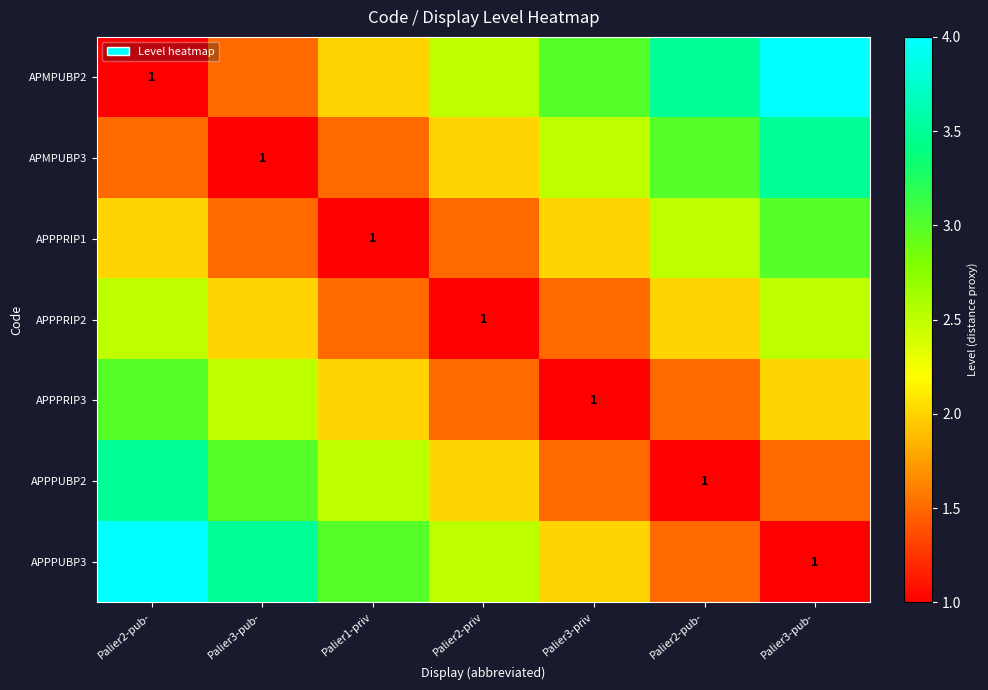

The value of APPPRIP2 at Palier3-priv is 2.2. True or false?

False